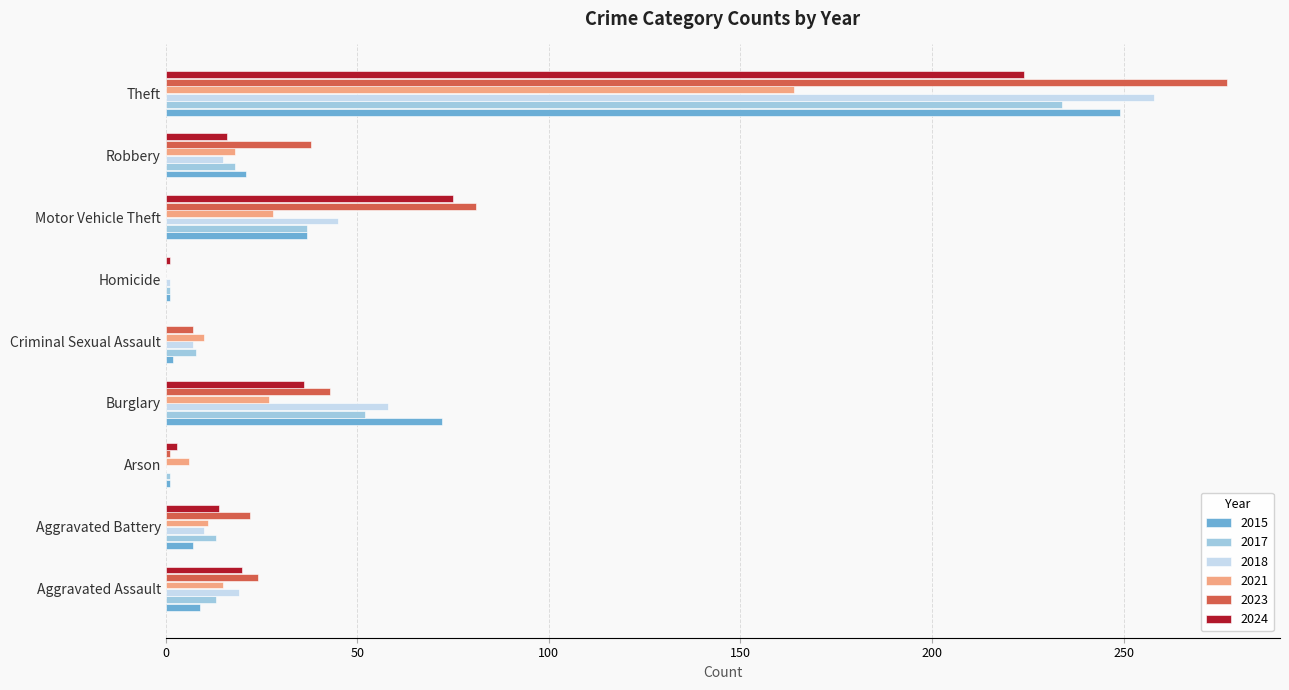

Is it true that 2021 equals 260 at Theft?

False